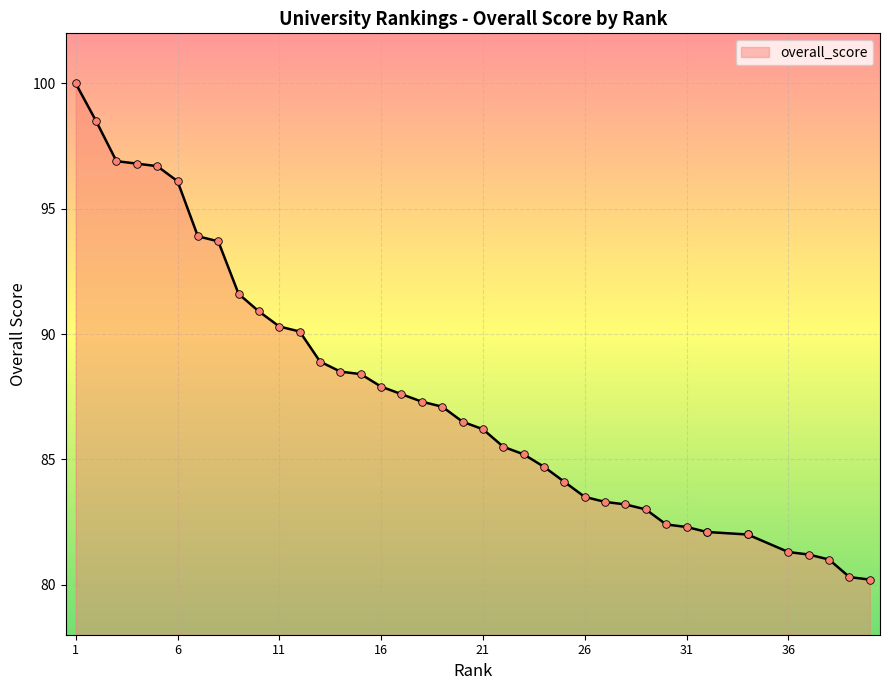

Which has a higher value, 38 or 14?

14